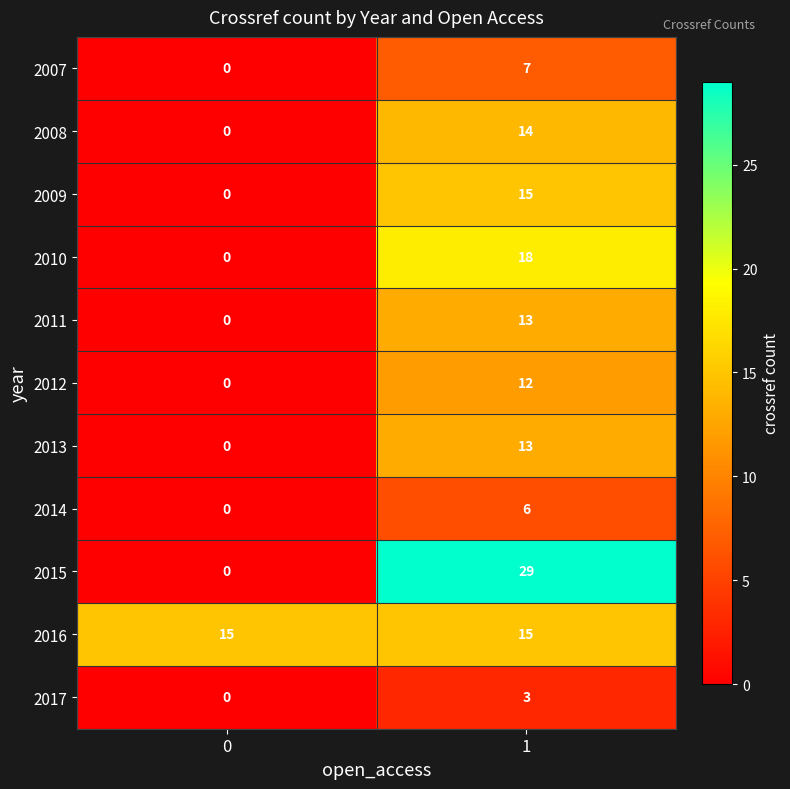

Which series changed the most between 0 and 1?

2015